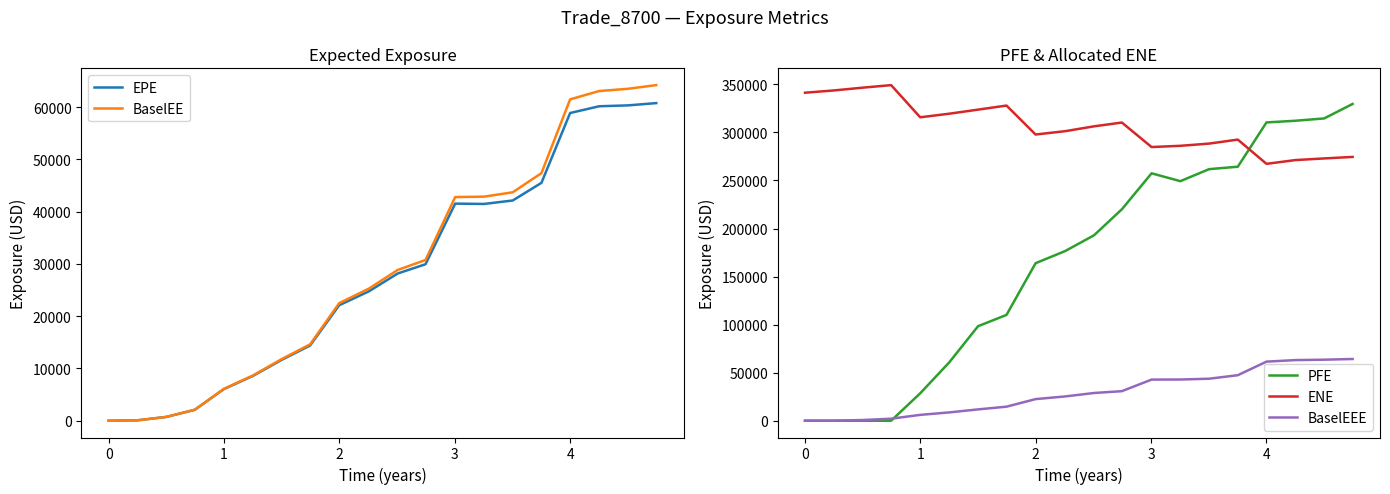

How many lines are shown in the chart?

5